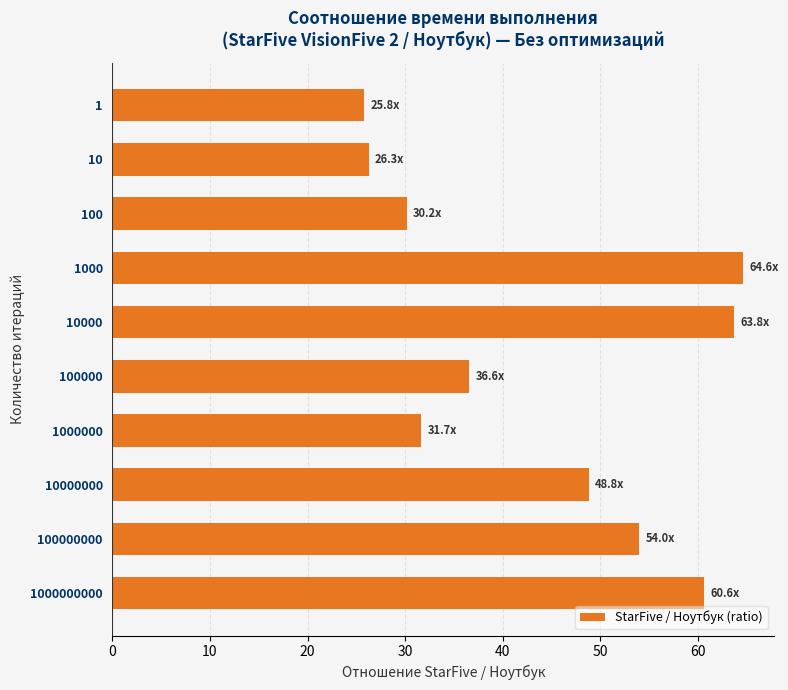

Reading top to bottom, what are all the values shown in this chart?

1=25.8	10=26.3	100=30.2	1000=64.6	10000=63.8	100000=36.6	1000000=31.7	10000000=48.8	100000000=54.0	1000000000=60.6